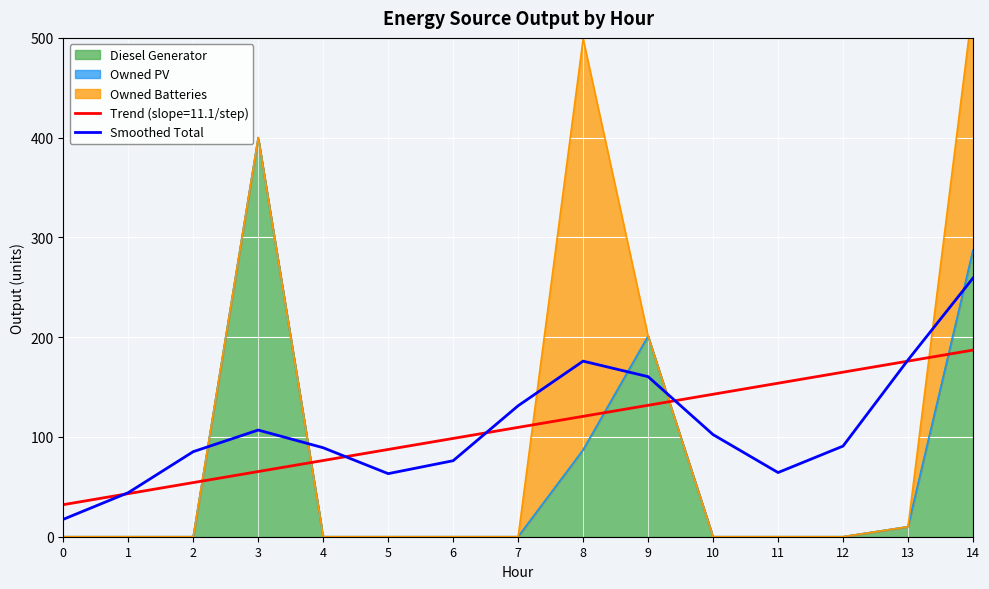

Reading left to right, list all the values displayed in this chart.

0=17.4	1=44.1	2=85.3	3=106.9	4=89.2	5=63.2	6=76.2	7=131.3	8=176.0	9=160.4	10=102.3	11=64.3	12=90.8	13=177.2	14=259.2